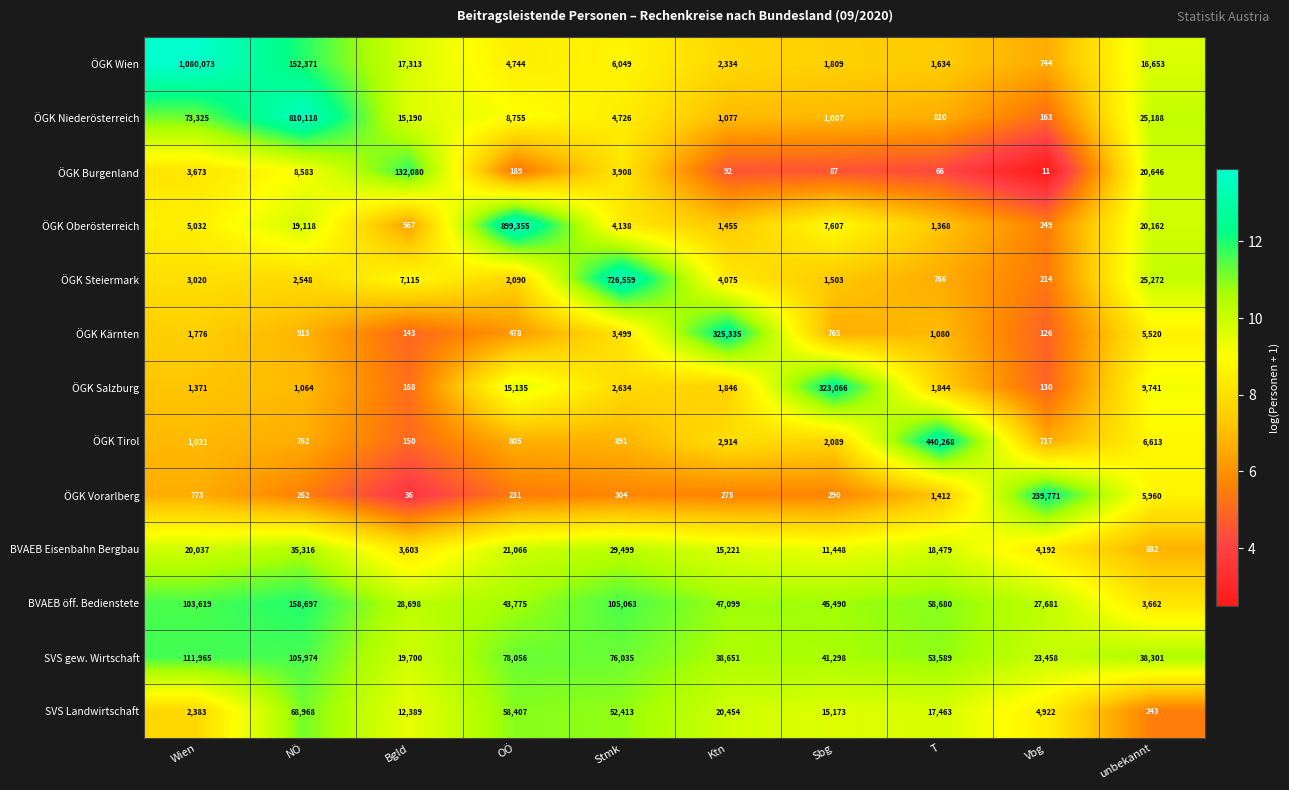

At which category does the chart reach its peak across all series?

Wien